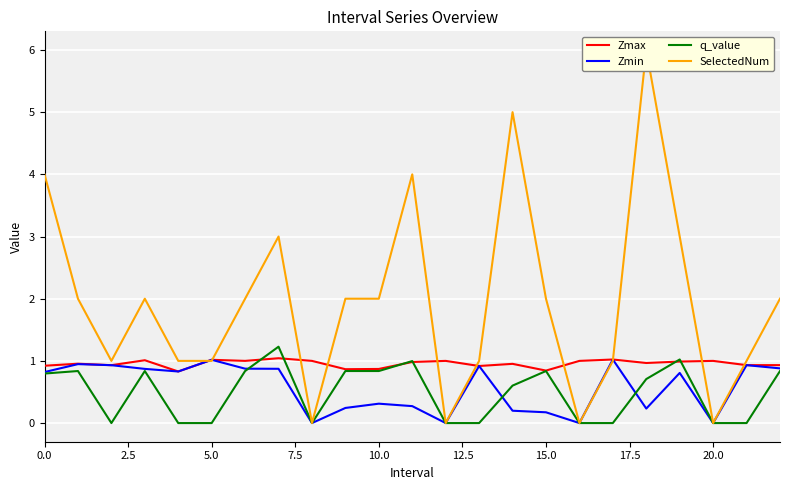

Reading right to left, transcribe all the data shown in this chart.

Zmax: 0.9	0.9	1.0	1.0	1.0	1.0	1.0	0.8	1.0	0.9	1.0	1.0	0.9	0.9	1.0	1.0	1.0	1.0	0.8	1.0	0.9	1.0	0.9
Zmin: 0.9	0.9	0.0	0.8	0.2	1.0	0.0	0.2	0.2	0.9	0.0	0.3	0.3	0.2	0.0	0.9	0.9	1.0	0.8	0.9	0.9	0.9	0.8
q_value: 0.8	-0.0	0.0	1.0	0.7	-0.0	0.0	0.8	0.6	-0.0	0.0	1.0	0.8	0.8	0.0	1.2	0.8	-0.0	-0.0	0.8	-0.0	0.8	0.8
SelectedNum: 2.0	1.0	0.0	3.0	6.0	1.0	0.0	2.0	5.0	1.0	0.0	4.0	2.0	2.0	0.0	3.0	2.0	1.0	1.0	2.0	1.0	2.0	4.0